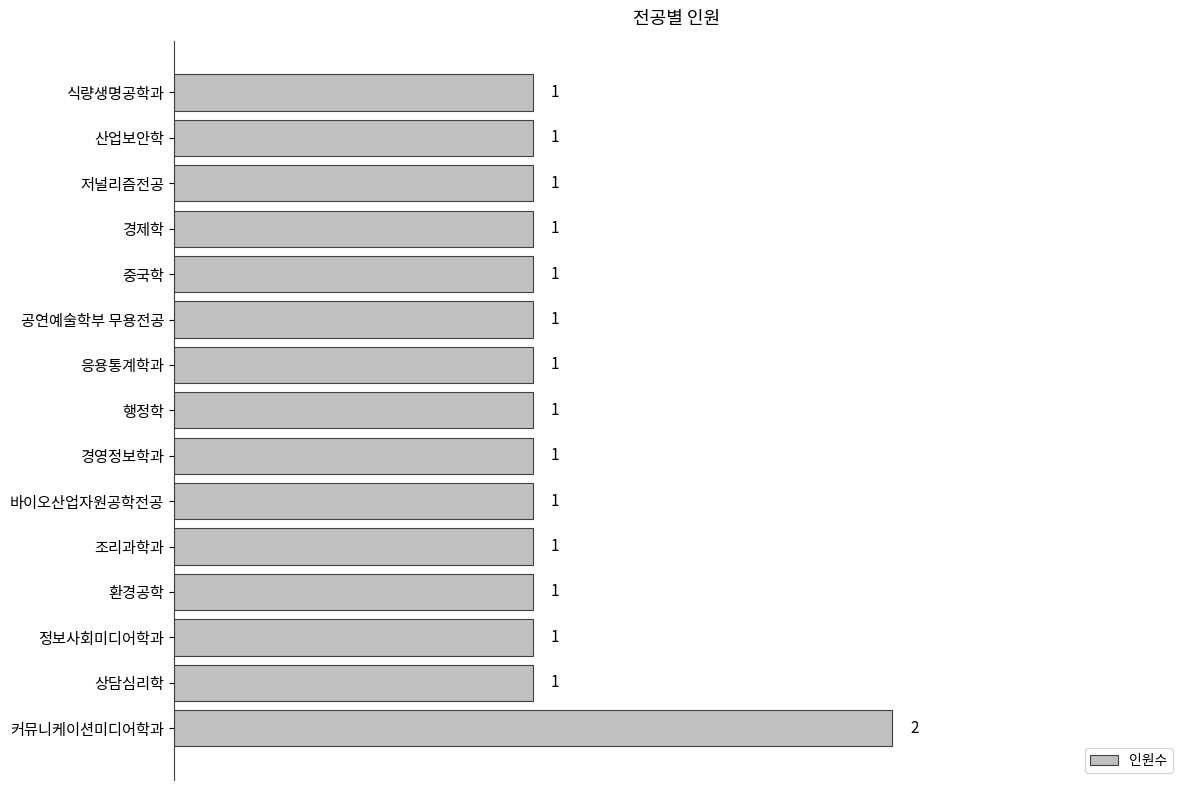

Count the values in the range 1 to 2.

15